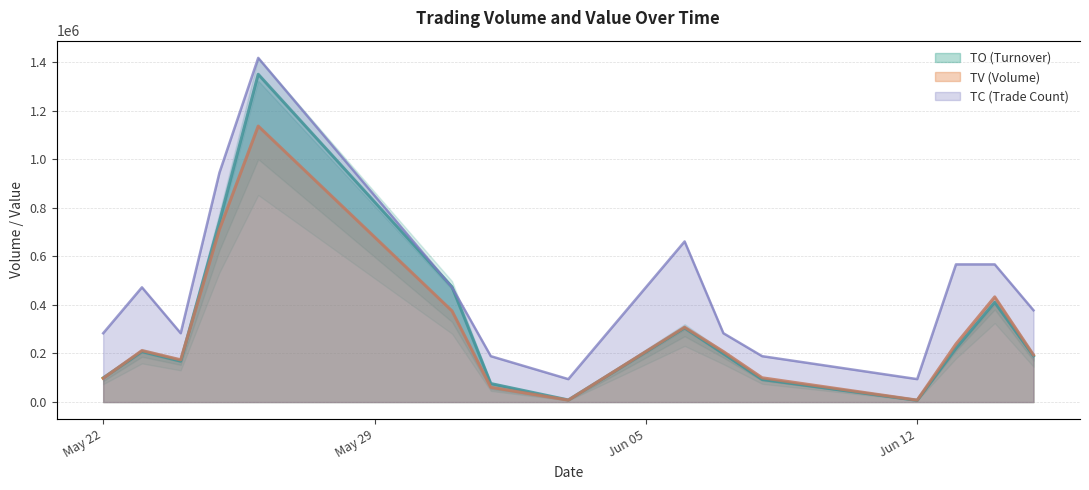

What position from the left is 2017-06-15?

15